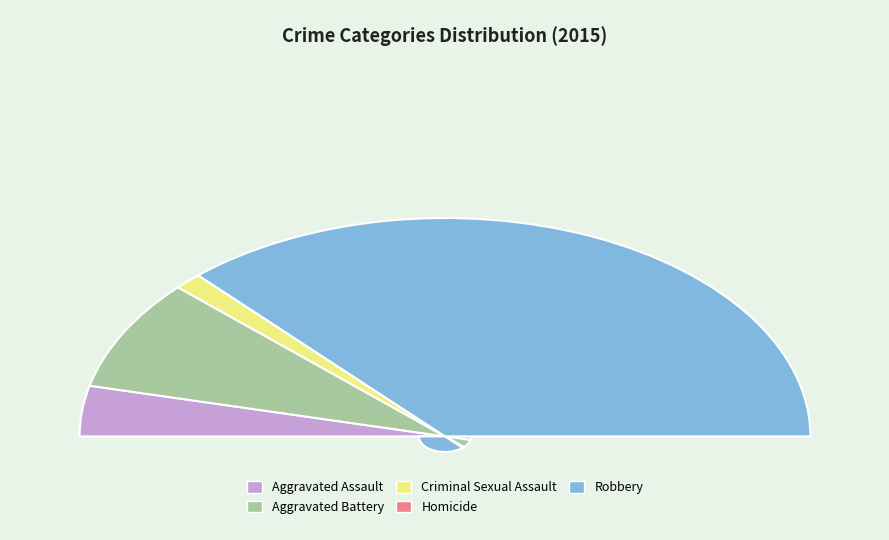

What is the majority slice?

Robbery